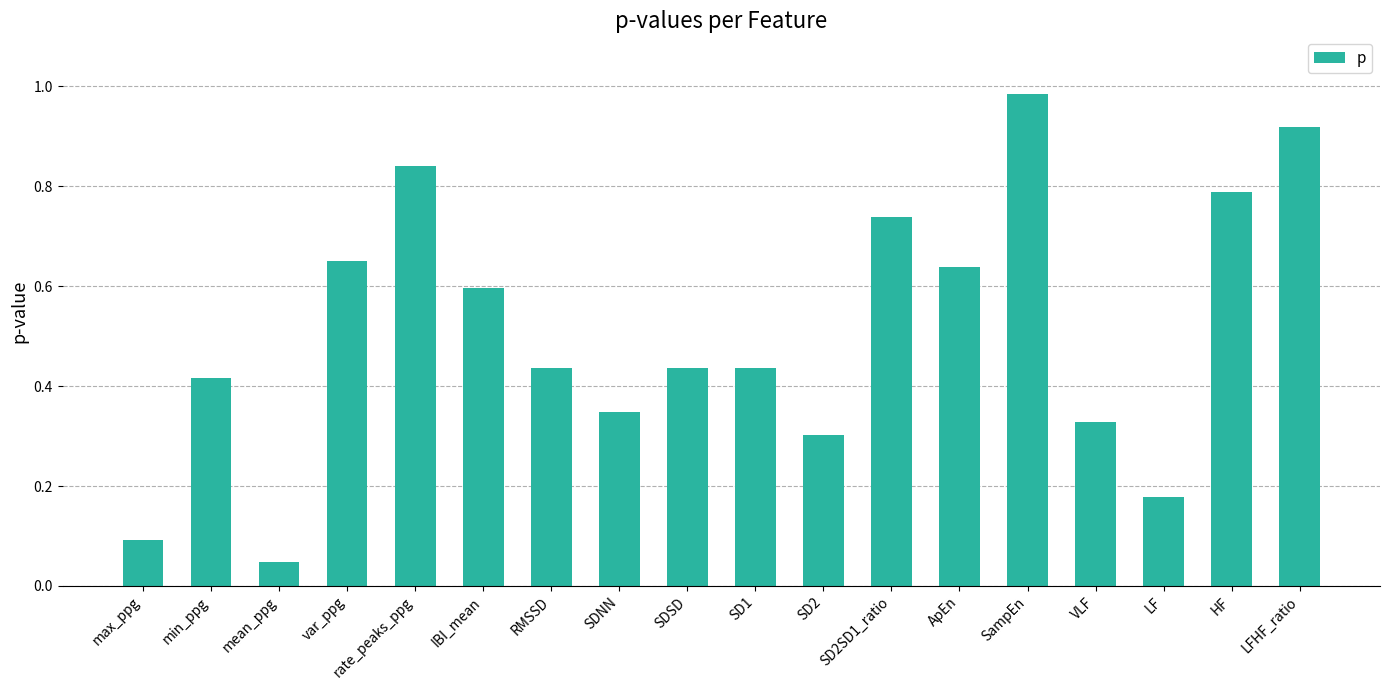

Is it true that the value at ApEn is 0.2?

False